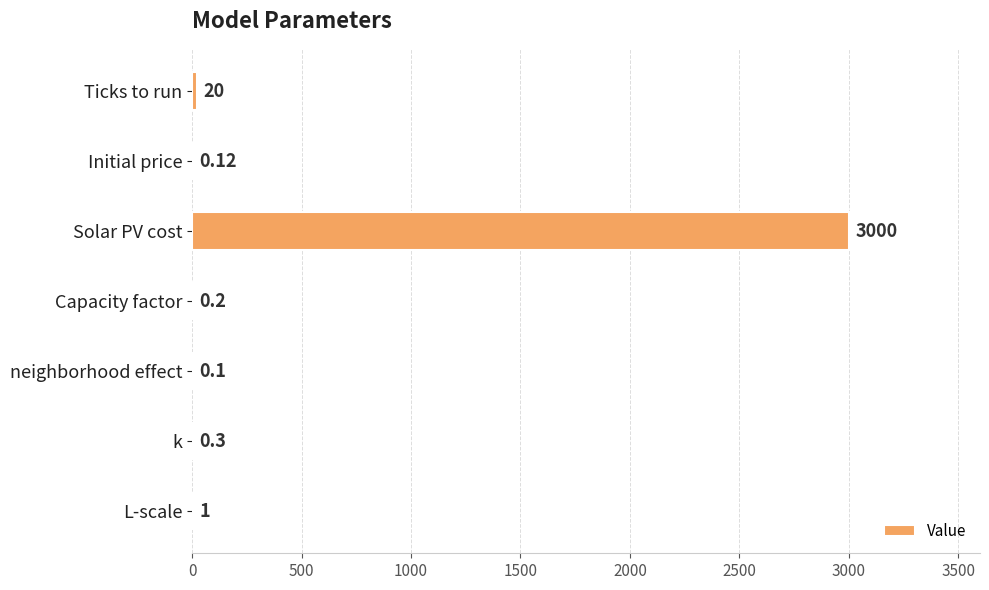

Where is the data nearest to the value 1500?

Ticks to run